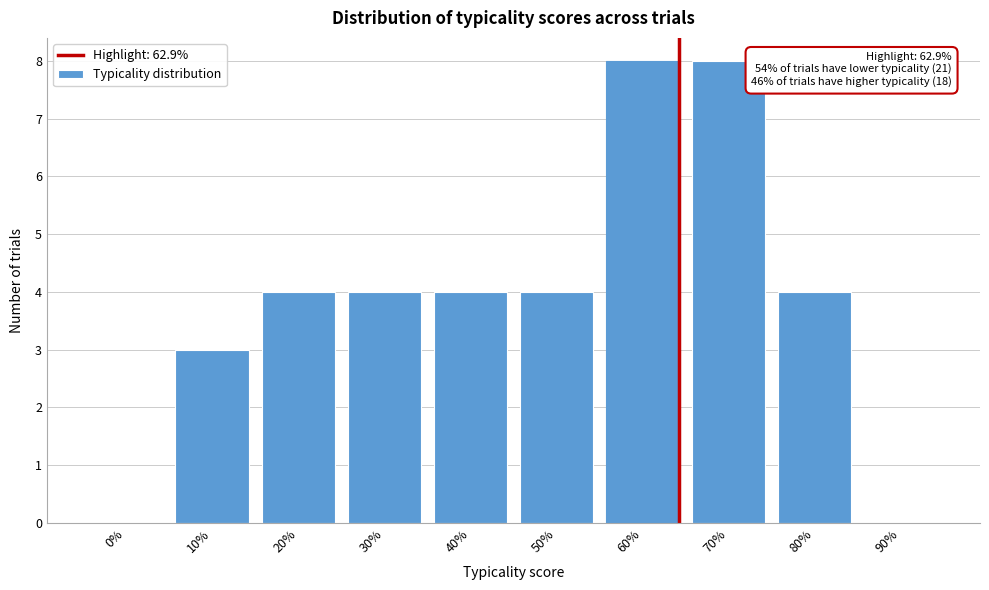

Reading left to right, extract all data points from this chart.

0%=0	10%=3	20%=4	30%=4	40%=4	50%=4	60%=8	70%=8	80%=4	90%=0